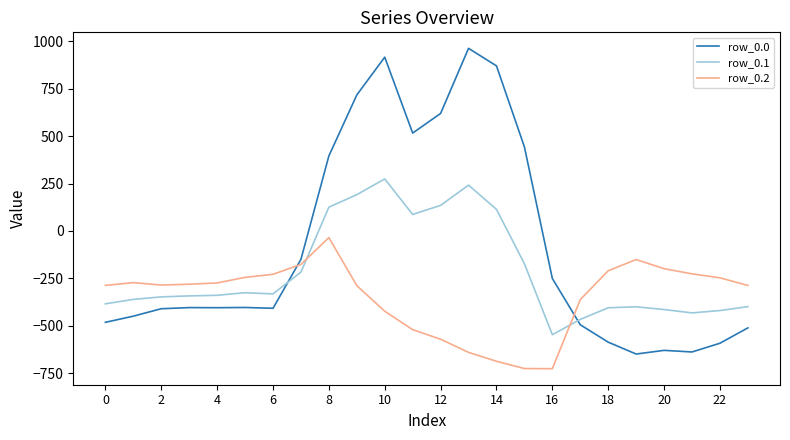

Which series has the widest spread of values?

row_0.0